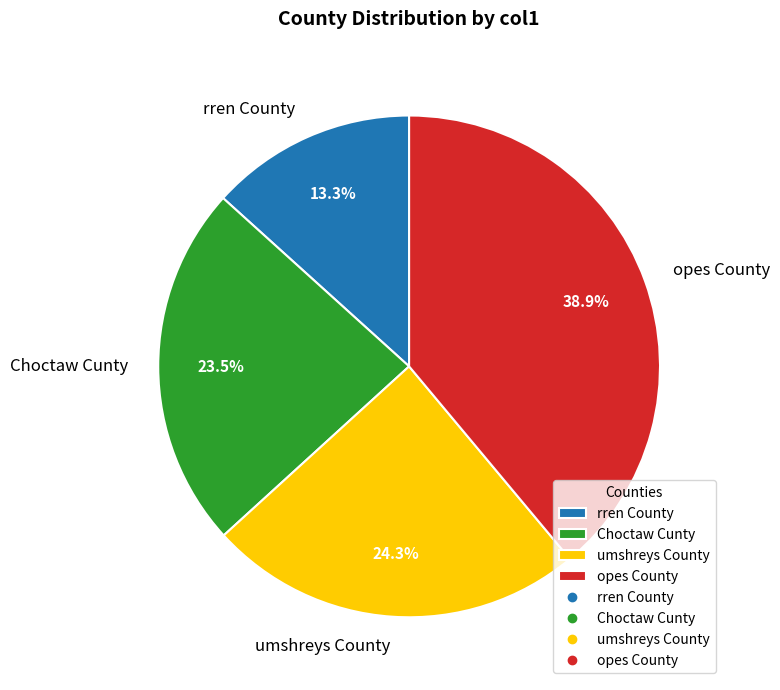

Is there any slice that represents more than half of the pie?

No